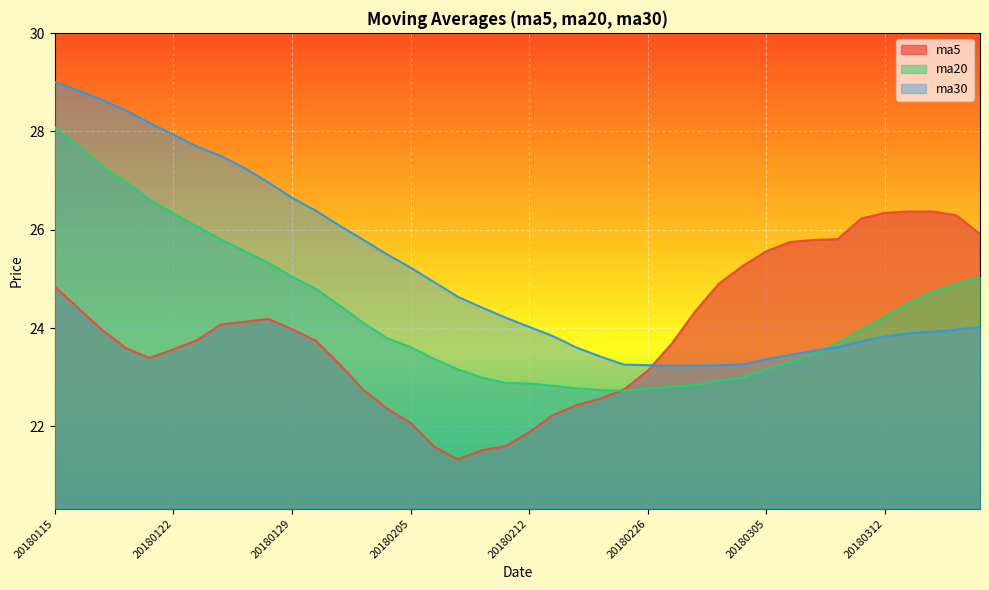

Reading left to right, what are all the values shown in this chart?

ma5: 20180115=24.8	20180116=24.4	20180117=24.0	20180118=23.6	20180119=23.4	20180122=23.6	20180123=23.8	20180124=24.1	20180125=24.1	20180126=24.2	20180129=24.0	20180130=23.7	20180131=23.3	20180201=22.7	20180202=22.4	20180205=22.1	20180206=21.6	20180207=21.3	20180208=21.5	20180209=21.6	20180212=21.9	20180213=22.2	20180214=22.4	20180222=22.6	20180223=22.8	20180226=23.1	20180227=23.7	20180228=24.3	20180301=24.9	20180302=25.3	20180305=25.6	20180306=25.8	20180307=25.8	20180308=25.8	20180309=26.2	20180312=26.3	20180313=26.4	20180314=26.4	20180315=26.3	20180316=25.9
ma20: 20180115=28.1	20180116=27.7	20180117=27.3	20180118=27.0	20180119=26.6	20180122=26.3	20180123=26.1	20180124=25.8	20180125=25.6	20180126=25.3	20180129=25.0	20180130=24.8	20180131=24.5	20180201=24.1	20180202=23.8	20180205=23.6	20180206=23.4	20180207=23.2	20180208=23.0	20180209=22.9	20180212=22.9	20180213=22.8	20180214=22.8	20180222=22.7	20180223=22.7	20180226=22.8	20180227=22.8	20180228=22.8	20180301=22.9	20180302=23.0	20180305=23.2	20180306=23.3	20180307=23.5	20180308=23.7	20180309=24.0	20180312=24.2	20180313=24.5	20180314=24.7	20180315=24.9	20180316=25.0
ma30: 20180115=29.0	20180116=28.8	20180117=28.6	20180118=28.4	20180119=28.2	20180122=27.9	20180123=27.7	20180124=27.5	20180125=27.3	20180126=27.0	20180129=26.7	20180130=26.4	20180131=26.1	20180201=25.8	20180202=25.5	20180205=25.2	20180206=24.9	20180207=24.6	20180208=24.4	20180209=24.2	20180212=24.0	20180213=23.8	20180214=23.6	20180222=23.4	20180223=23.3	20180226=23.2	20180227=23.2	20180228=23.2	20180301=23.2	20180302=23.3	20180305=23.4	20180306=23.5	20180307=23.5	20180308=23.6	20180309=23.7	20180312=23.8	20180313=23.9	20180314=23.9	20180315=24.0	20180316=24.0